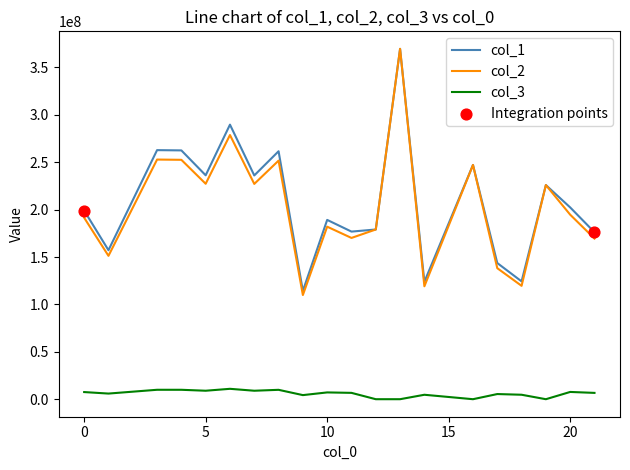

Which series has the largest range (max minus min)?

col_2